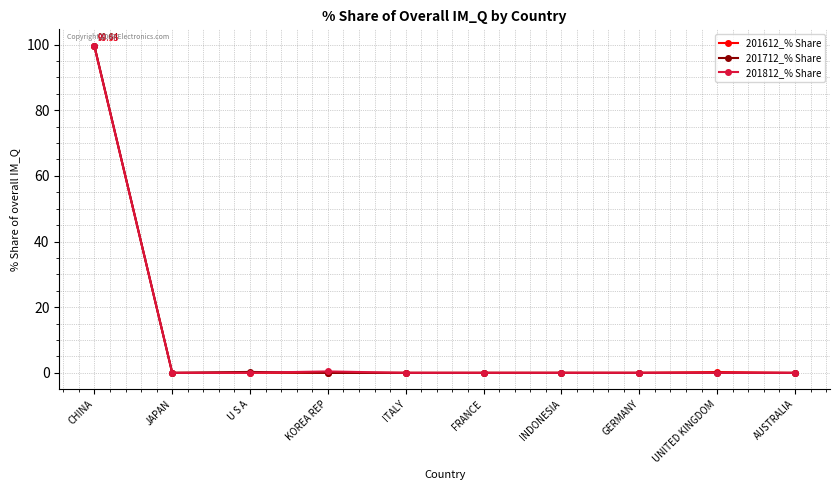

Count the number of categories in the chart.

10